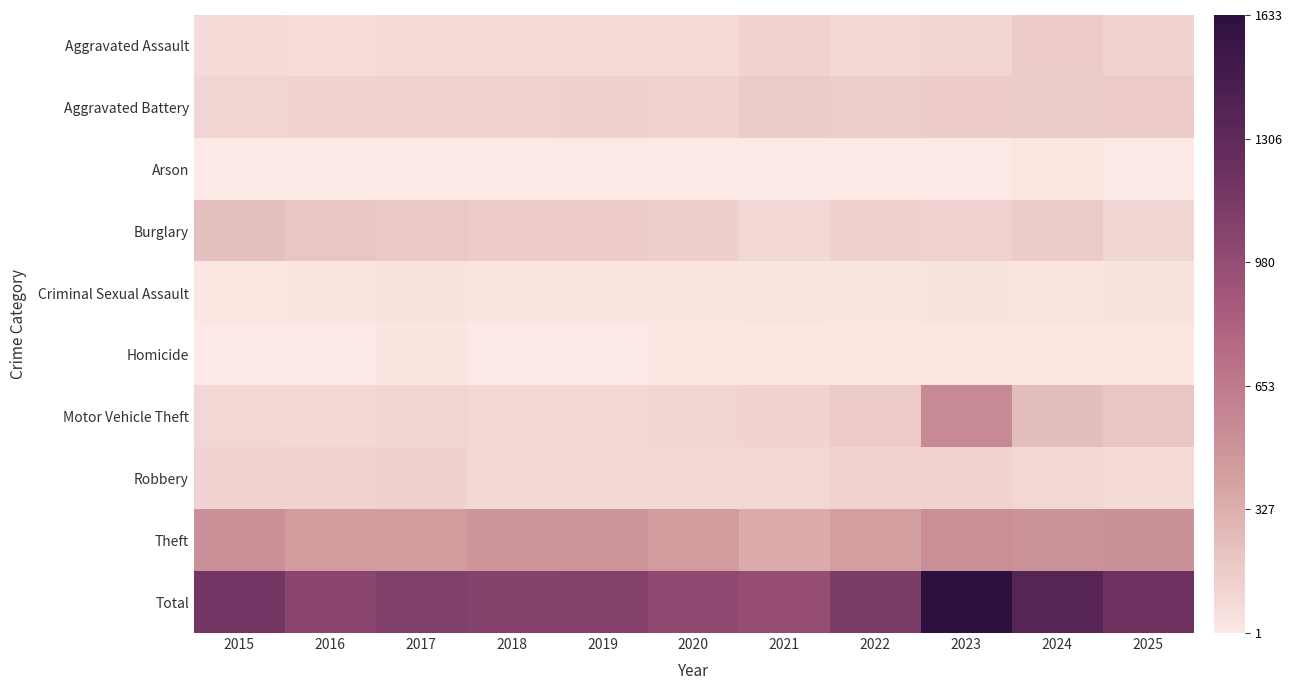

At how many categories does at least one series exceed 1519?

1